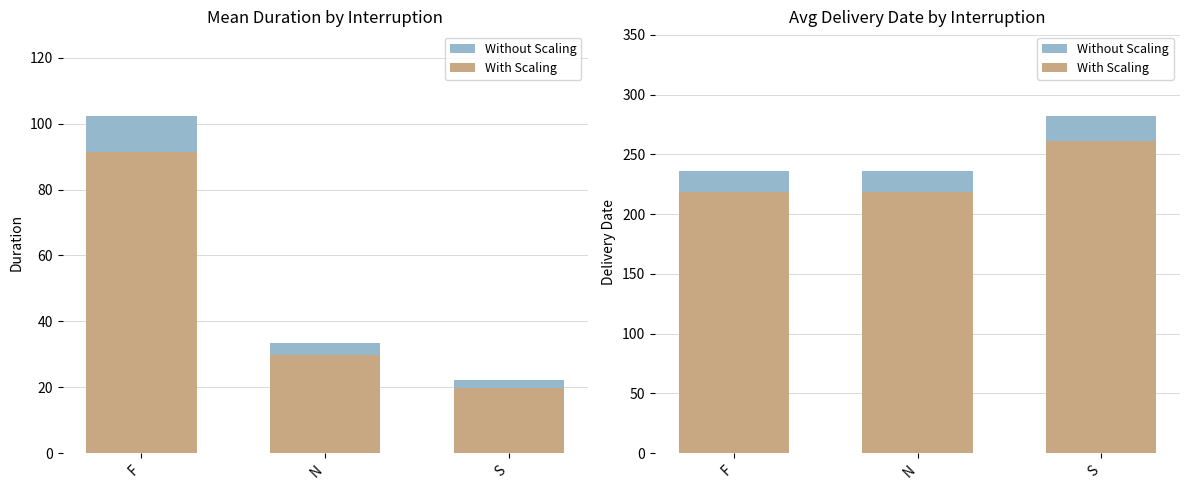

What is the value of the With Scaling bar at the 2nd from the left?

218.8